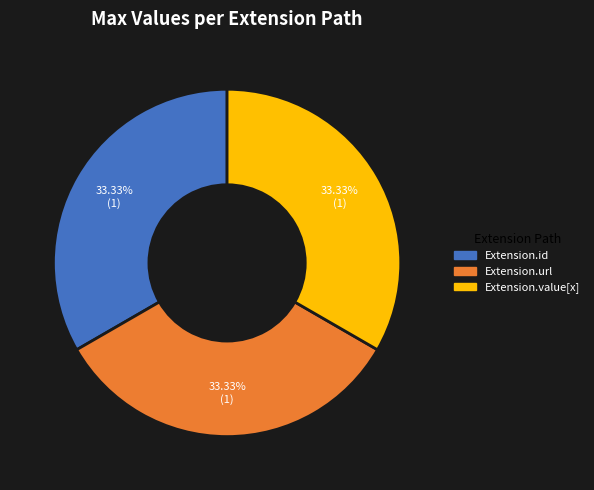

Is there a majority slice in this chart?

No